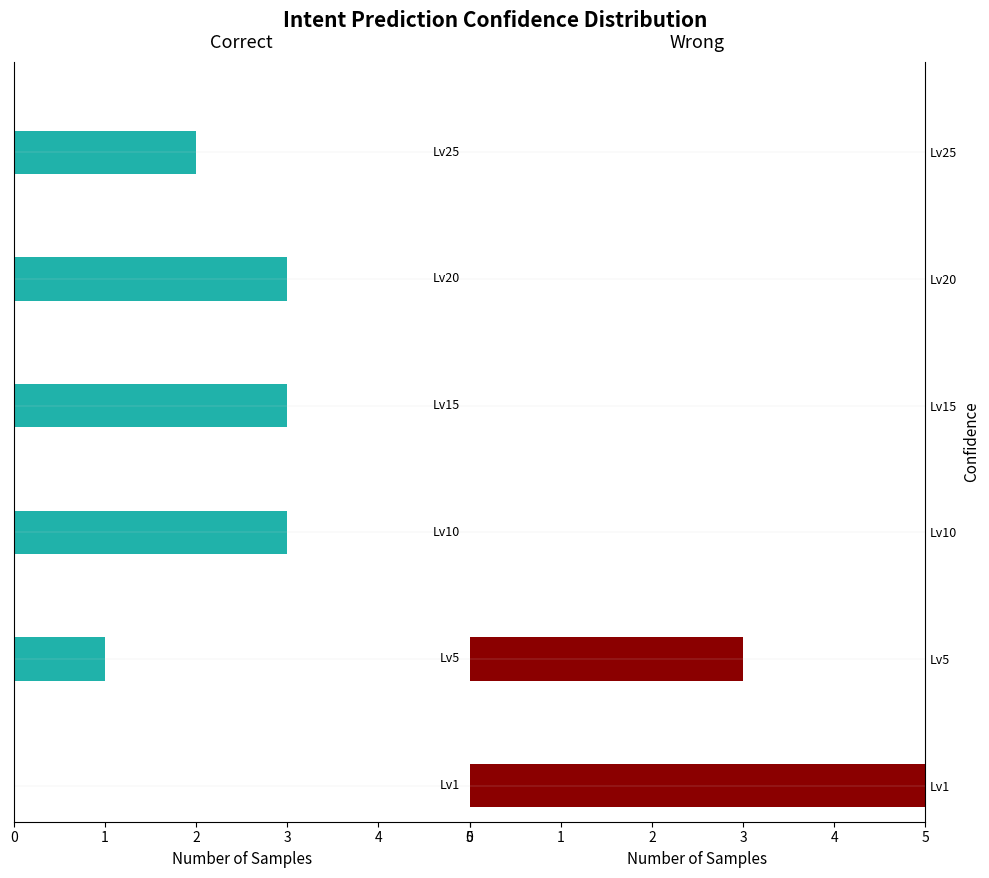

What are all the series names shown in the legend?

Correct, Wrong